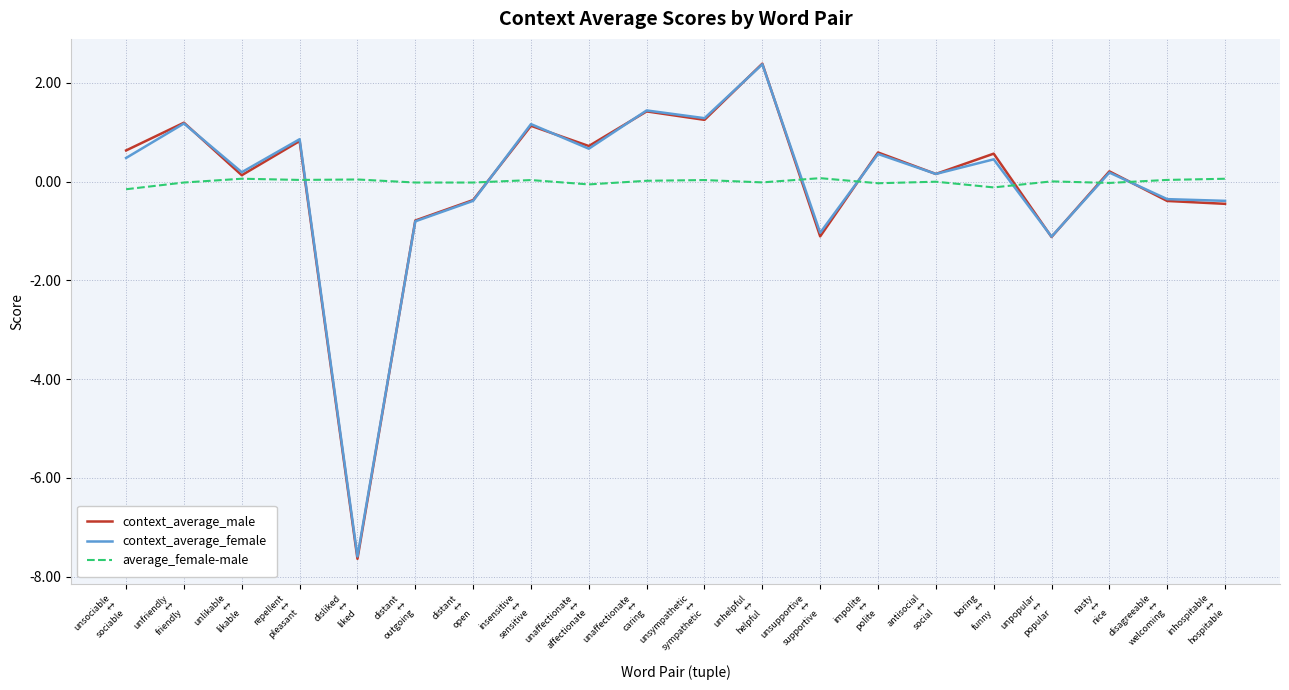

What is the minimum value shown in the chart?

-7.6